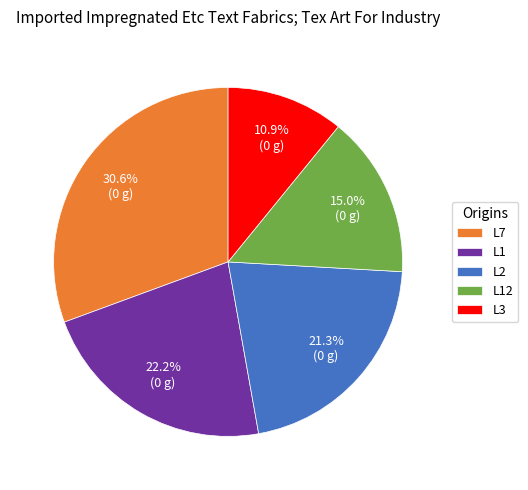

How many slices are in this pie chart?

5